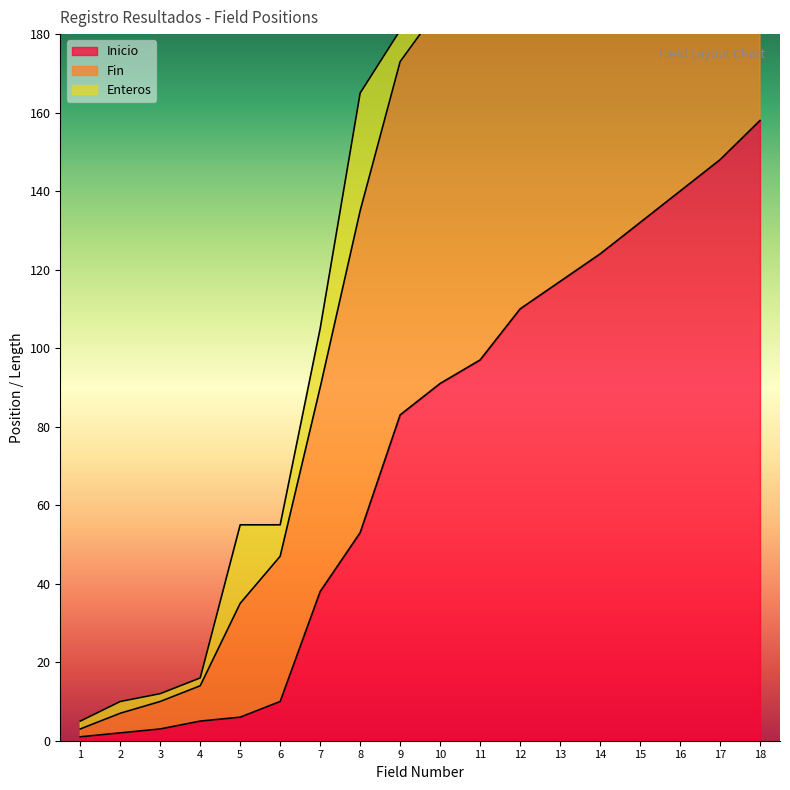

Is it true that Inicio equals 18 at 7?

False